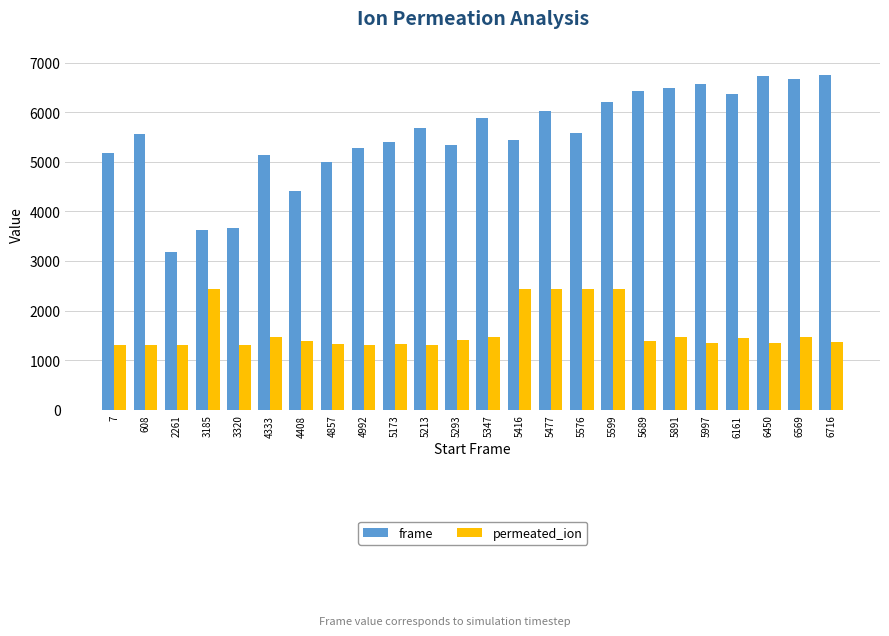

Is it true that permeated_ion equals 706 at 4408?

False